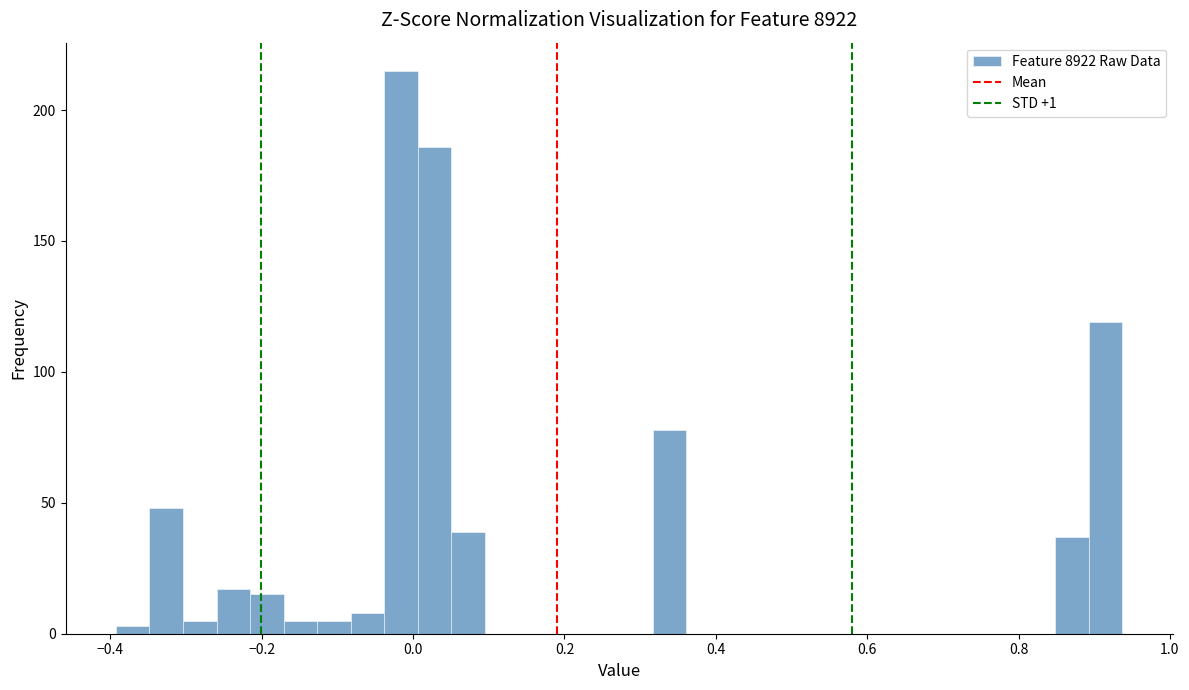

Around what value on the x-axis is the tallest bar? Give the approximate position of its centre, as read against the axis.

-0.02